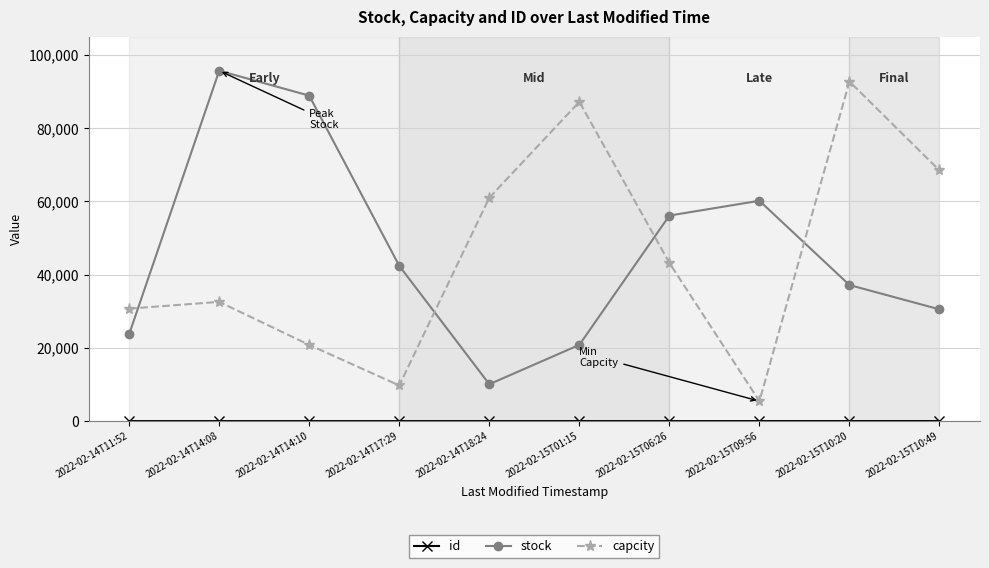

True or false: capcity and stock intersect in this chart.

True